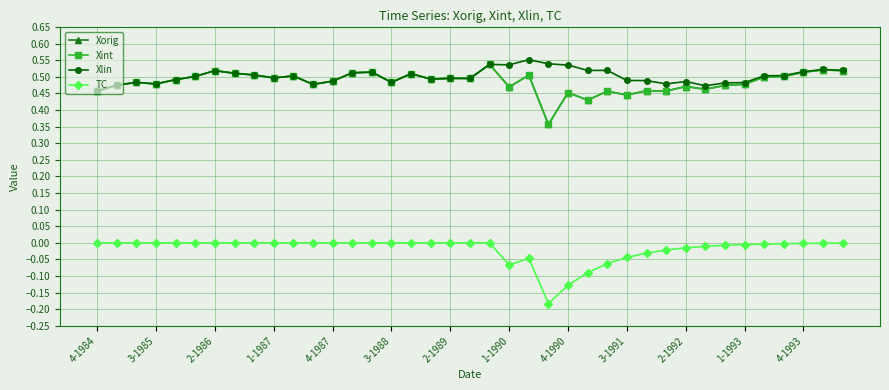

True or false: Xorig and Xint intersect in this chart.

False